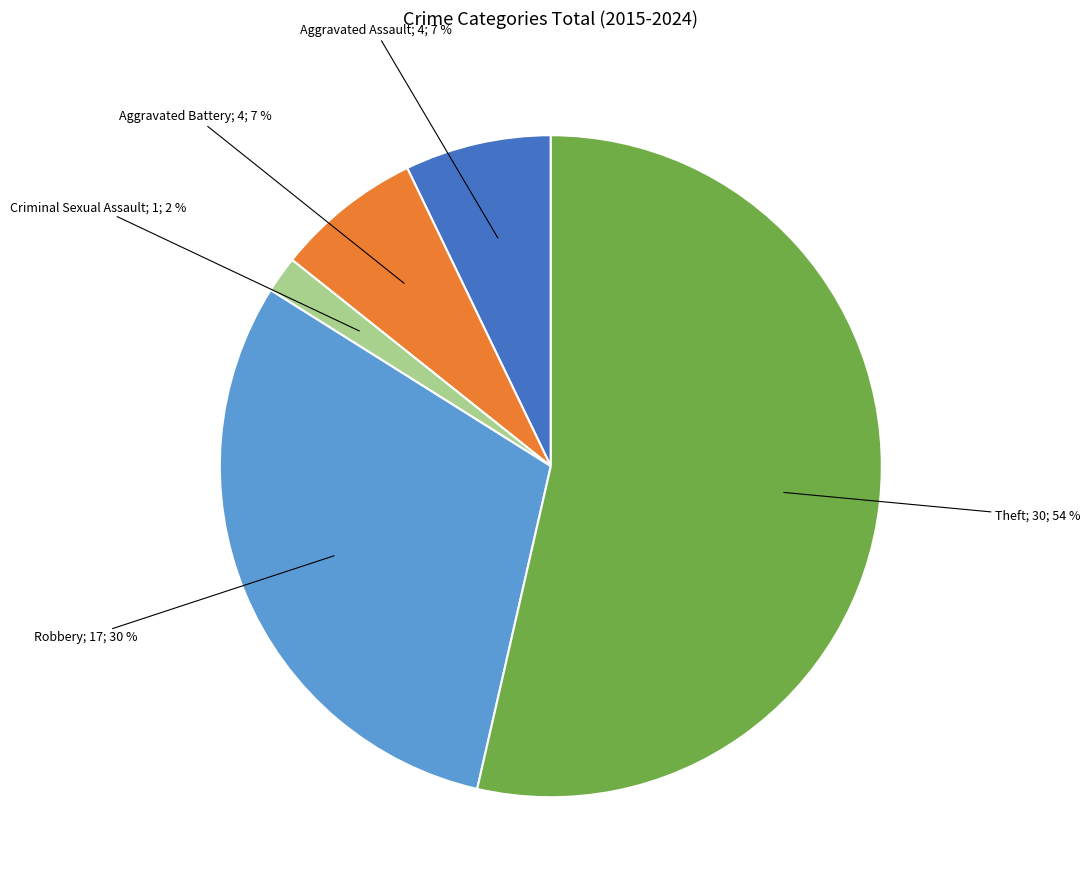

To the nearest percent, what is the average slice percentage?

20%